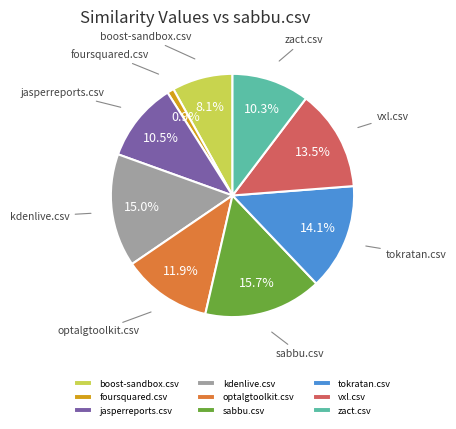

Which has a higher value, tokratan.csv or foursquared.csv?

tokratan.csv